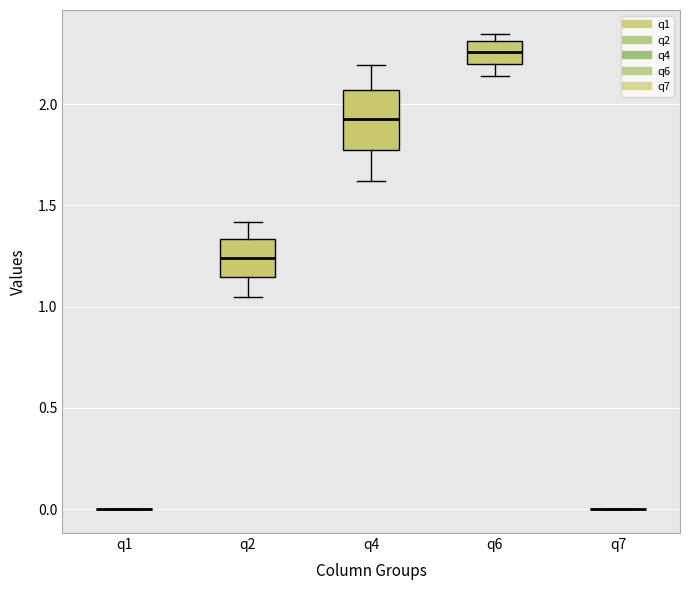

Reading left to right, transcribe this box plot: for each box, give where its median line is, the range the box spans, and where its two whiskers end, as read against the y-axis. The values are not printed on the chart, so give them approximately, as read against the axis.

q1: box collapsed to a line at 0.00, whiskers 0.00 to 0.00
q2: median 1.25, box 1.15 to 1.35, whiskers 1.05 to 1.40
q4: median 1.95, box 1.80 to 2.05, whiskers 1.60 to 2.20
q6: median 2.25, box 2.20 to 2.30, whiskers 2.15 to 2.35
q7: box collapsed to a line at 0.00, whiskers 0.00 to 0.00